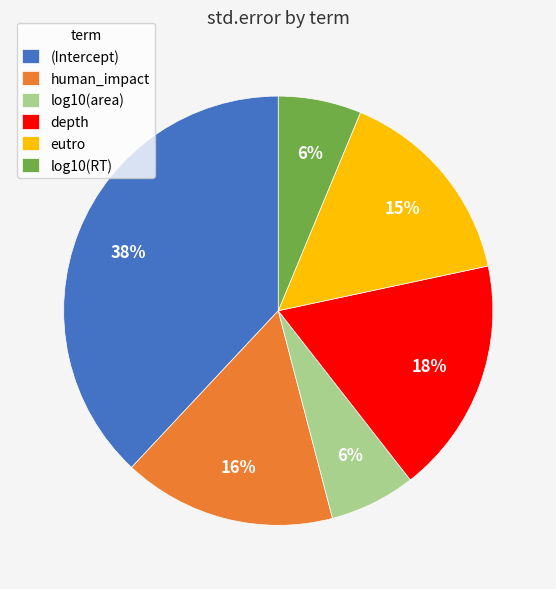

How many segments does this pie chart have?

6